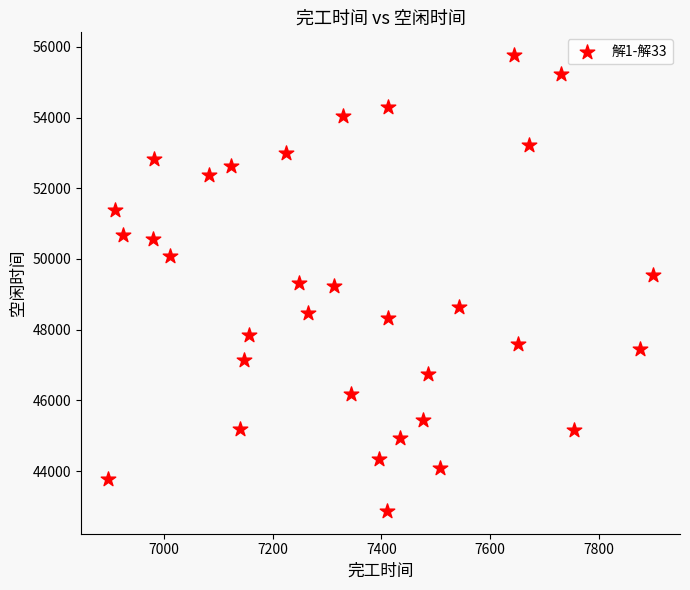

What is the range of Y values (max minus min)?

12895.7